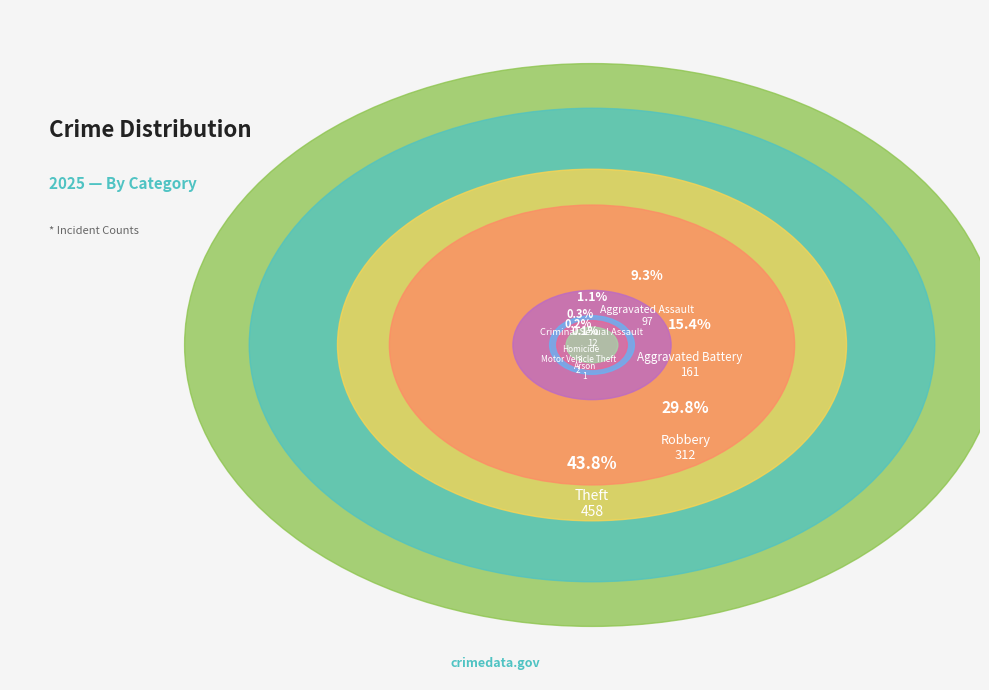

What percentage is the Aggravated Assault slice, to the nearest percent?

9%